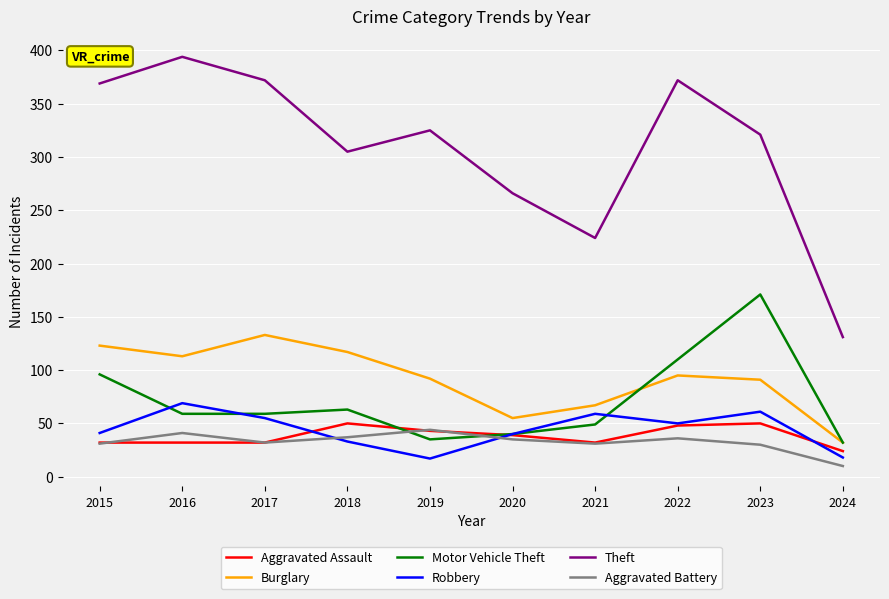

Where is the first local minimum for Burglary?

2016